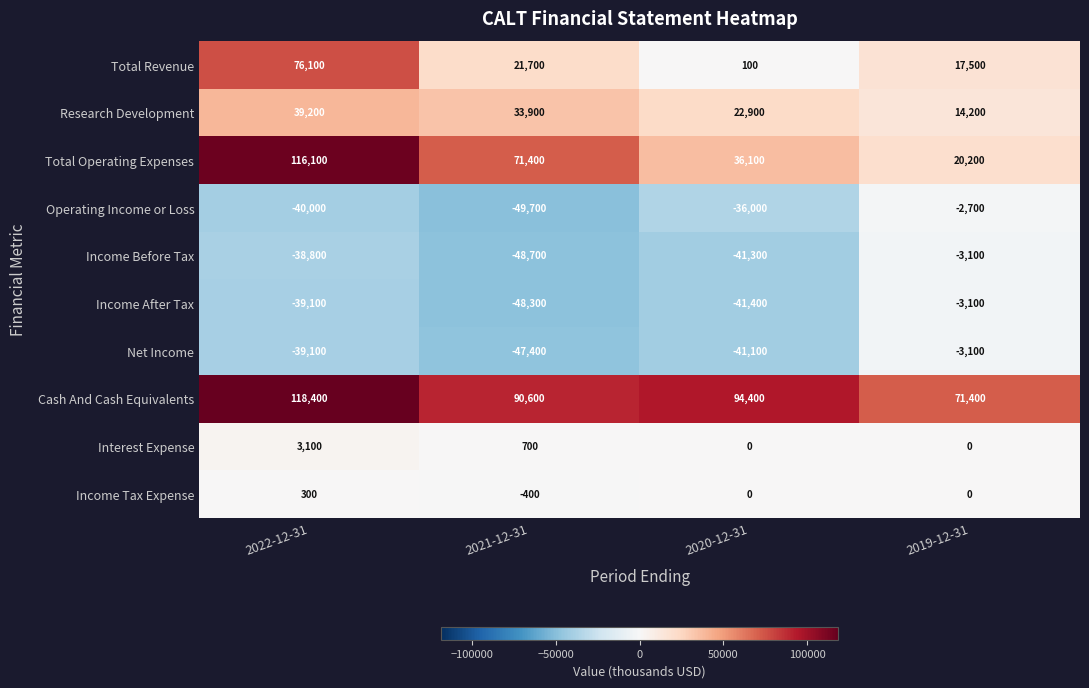

What is the spread (max minus min) of values at 2022-12-31?

158400